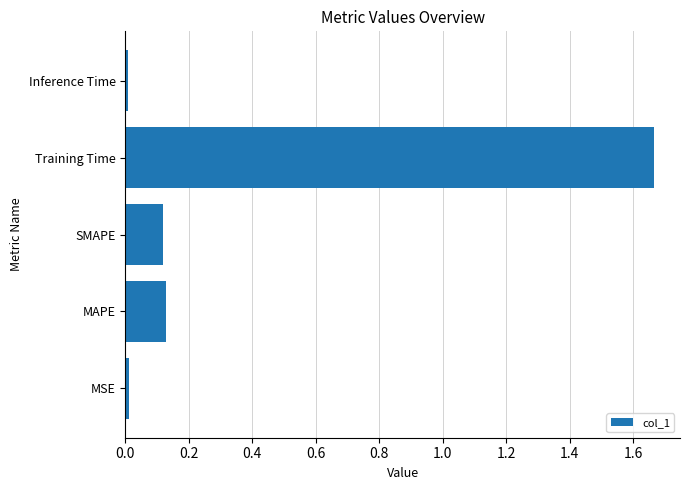

The chart shows a value of 0.0 at MSE. True or false?

True